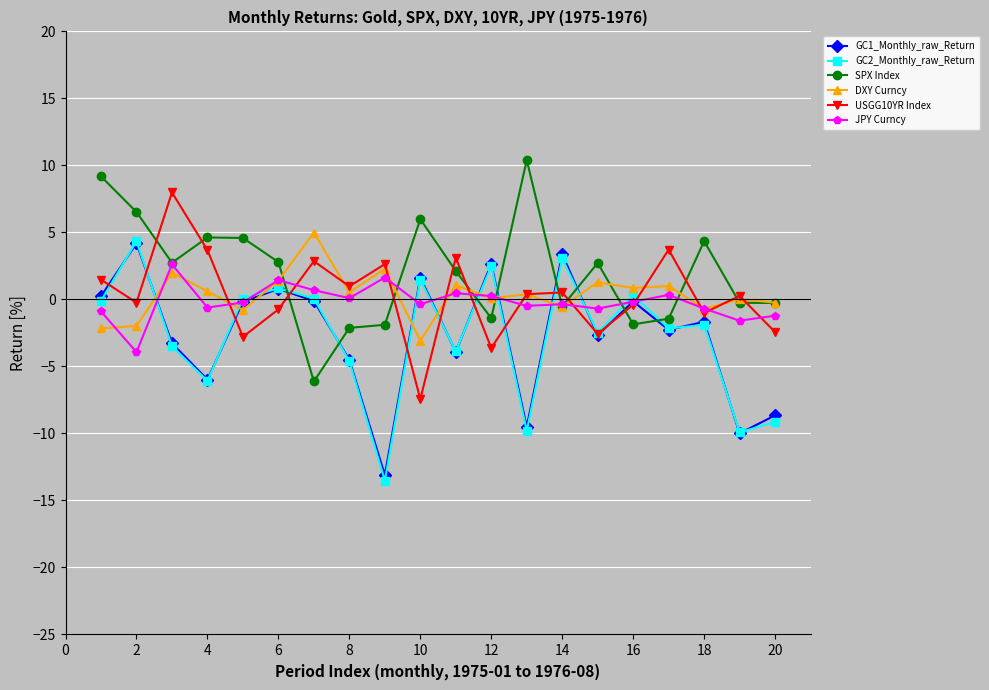

Which series has the largest range (max minus min)?

GC2_Monthly_raw_Return